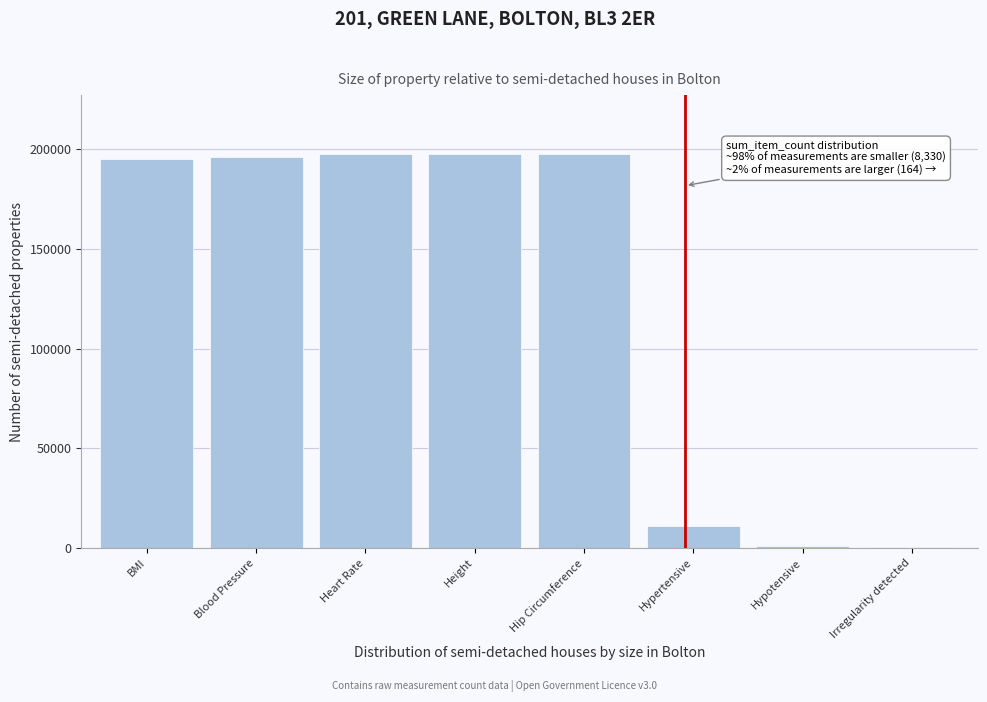

What is the maximum value shown in the chart?

197614